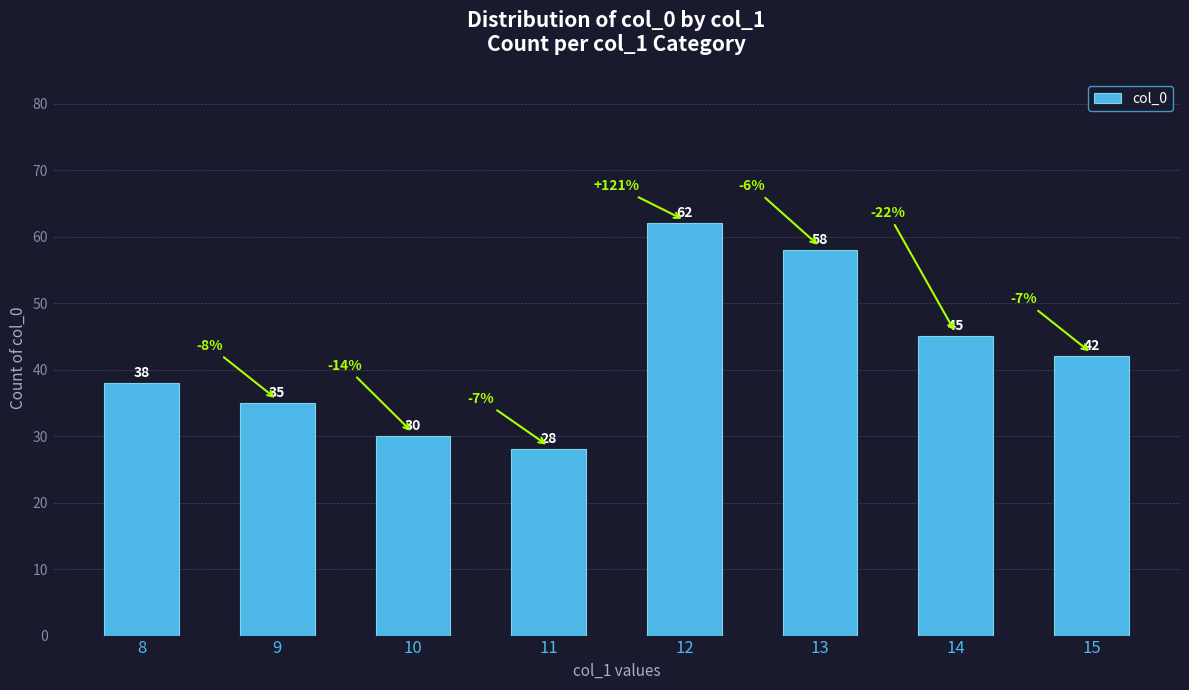

Reading left to right, transcribe all the data shown in this chart.

38	35	30	28	62	58	45	42